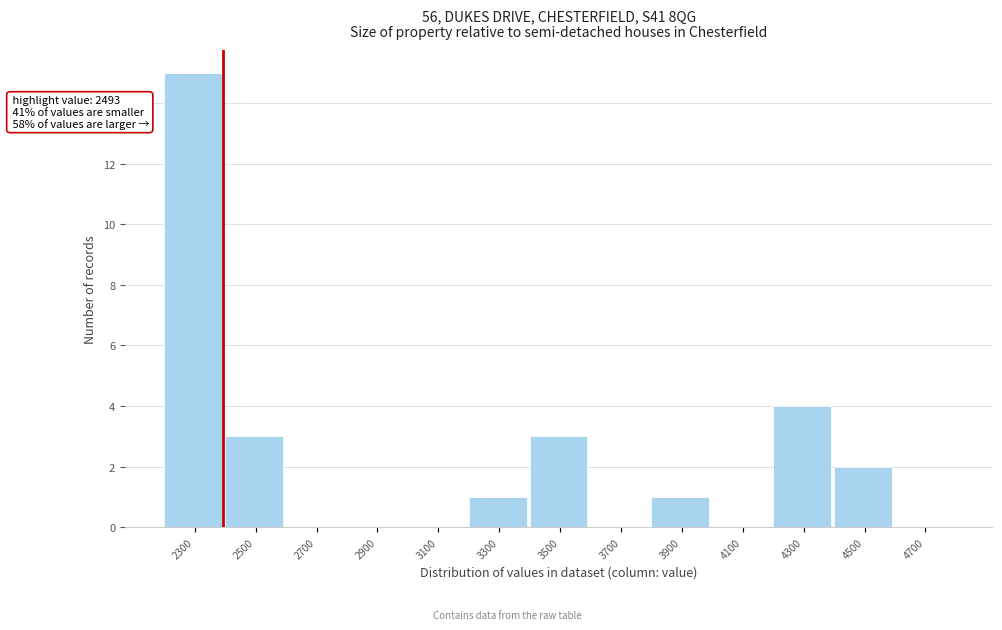

Reading right to left, list all the values displayed in this chart.

4700=0	4500=2	4300=4	4100=0	3900=1	3700=0	3500=3	3300=1	3100=0	2900=0	2700=0	2500=3	2300=15